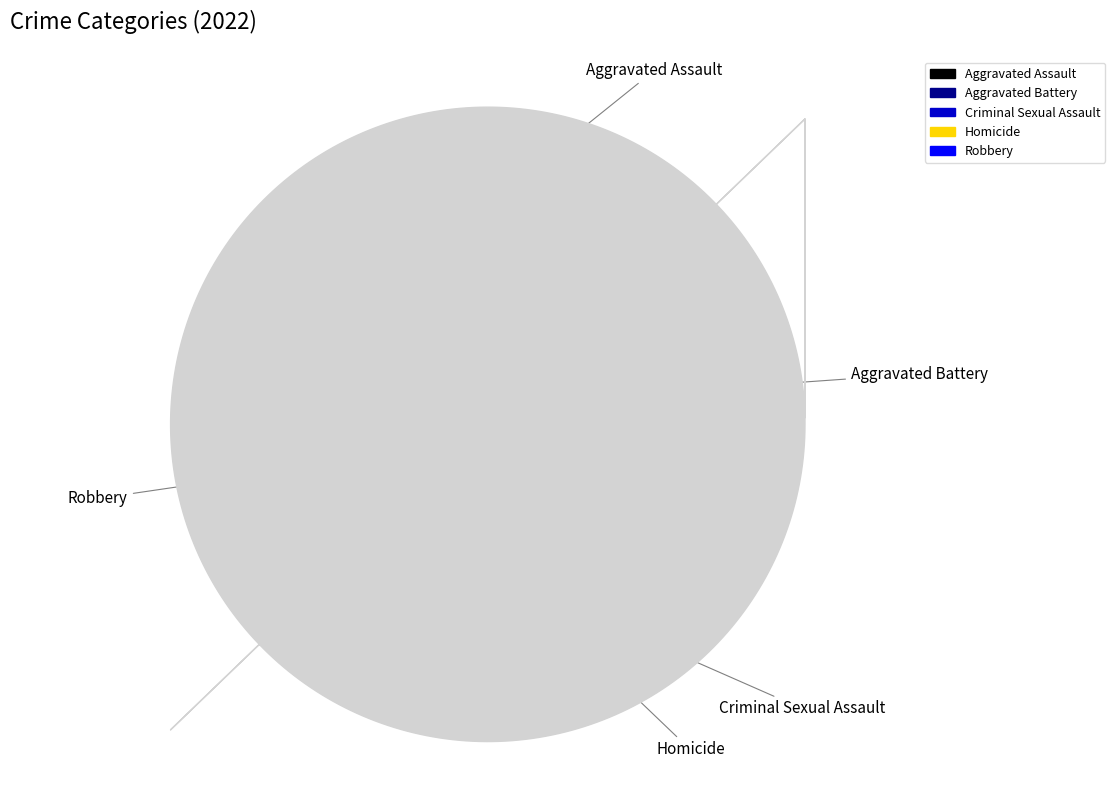

To the nearest percent, what is the combined percentage of Aggravated Battery and Robbery?

85%